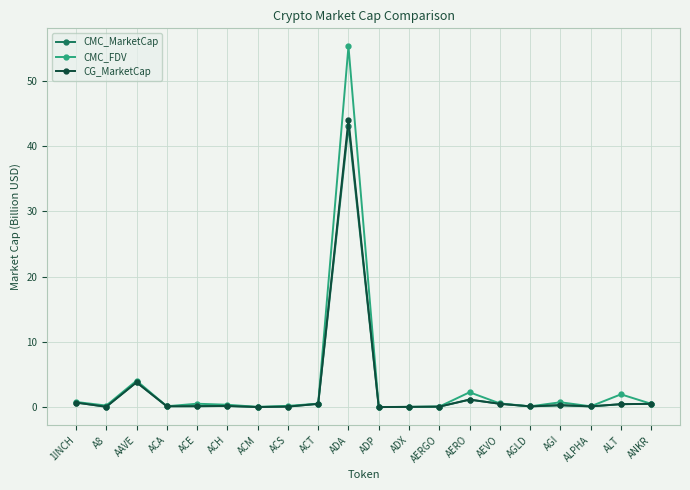

What is the label of the 2nd point from the right?

ALT